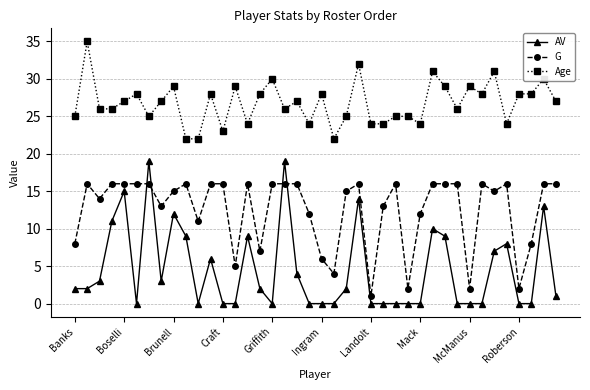

Count the number of categories in the chart.

40